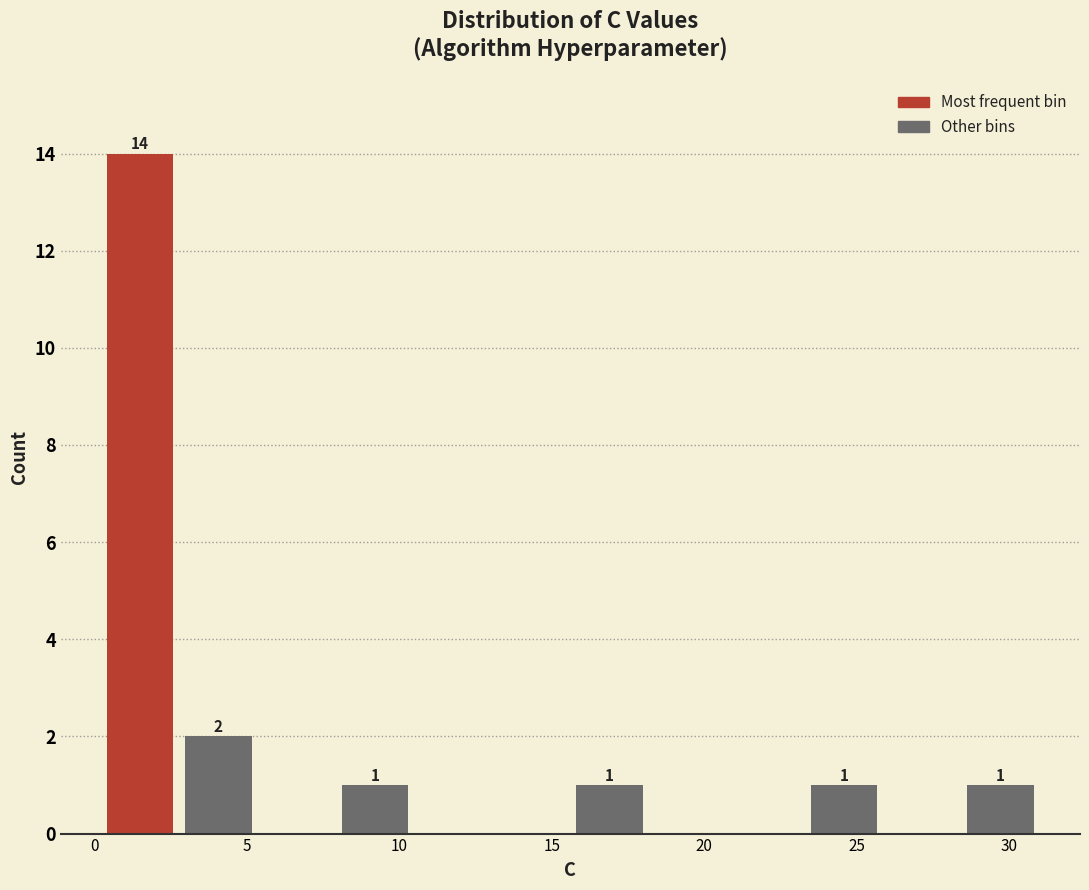

Which range on the x-axis has the tallest bar?

0.0 to 3.0